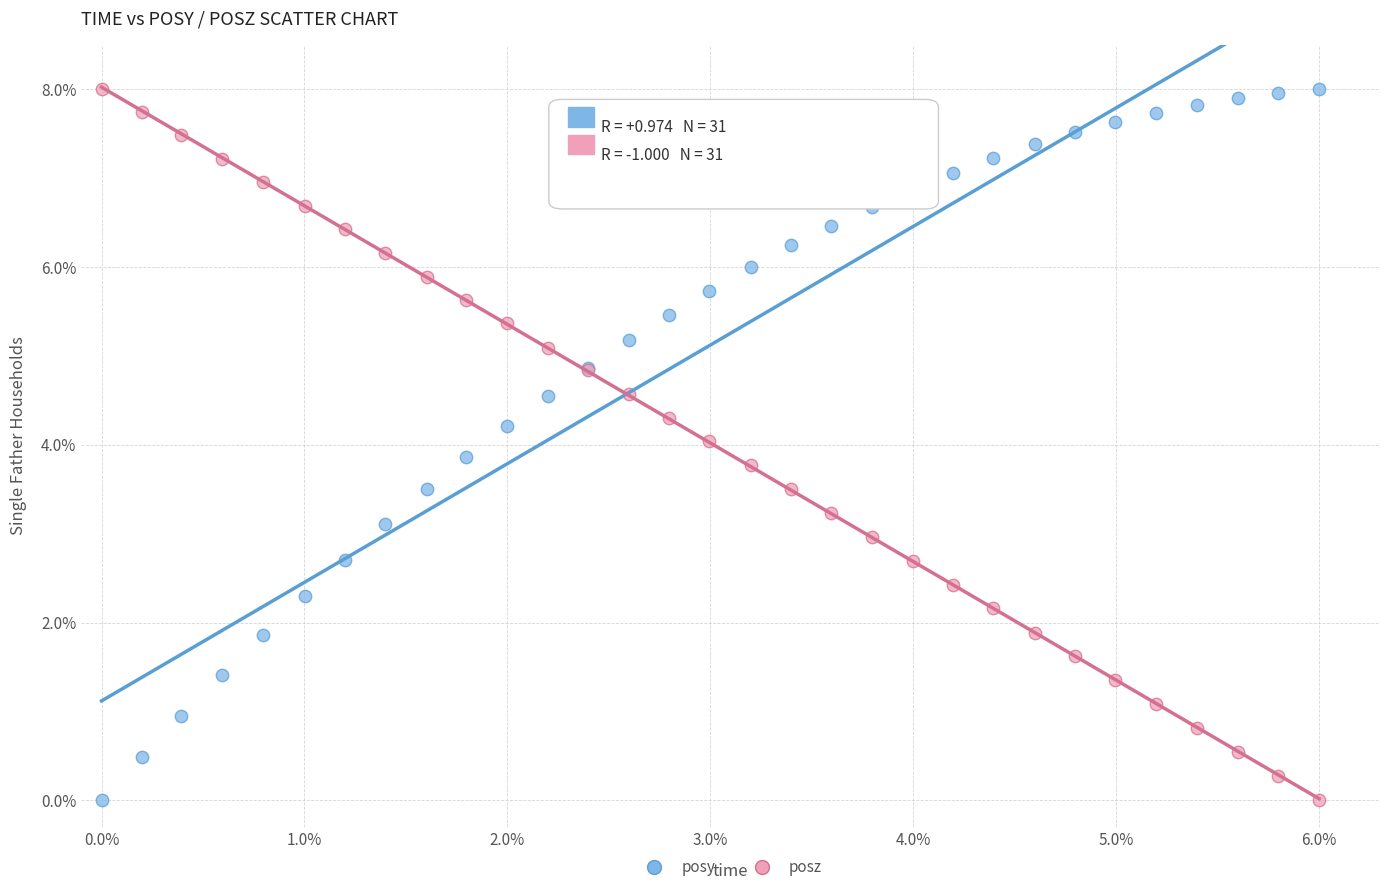

What is the X range (max minus min) for the scatter plot?

6.0